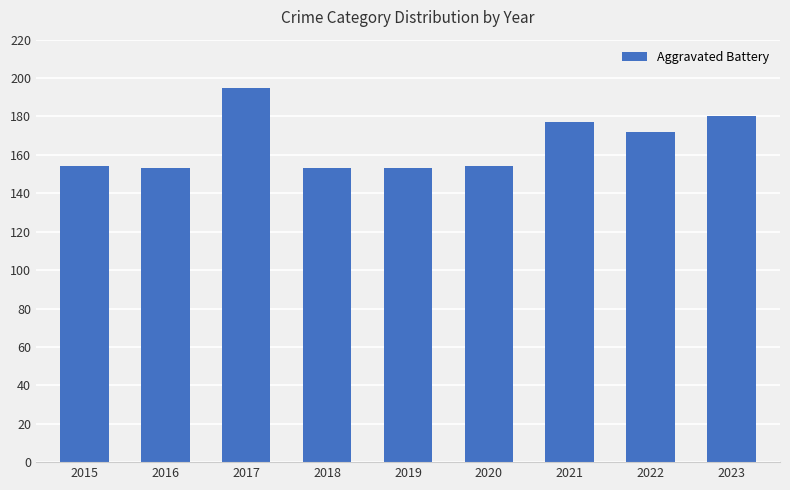

At which category does the chart reach its peak across all series?

2017